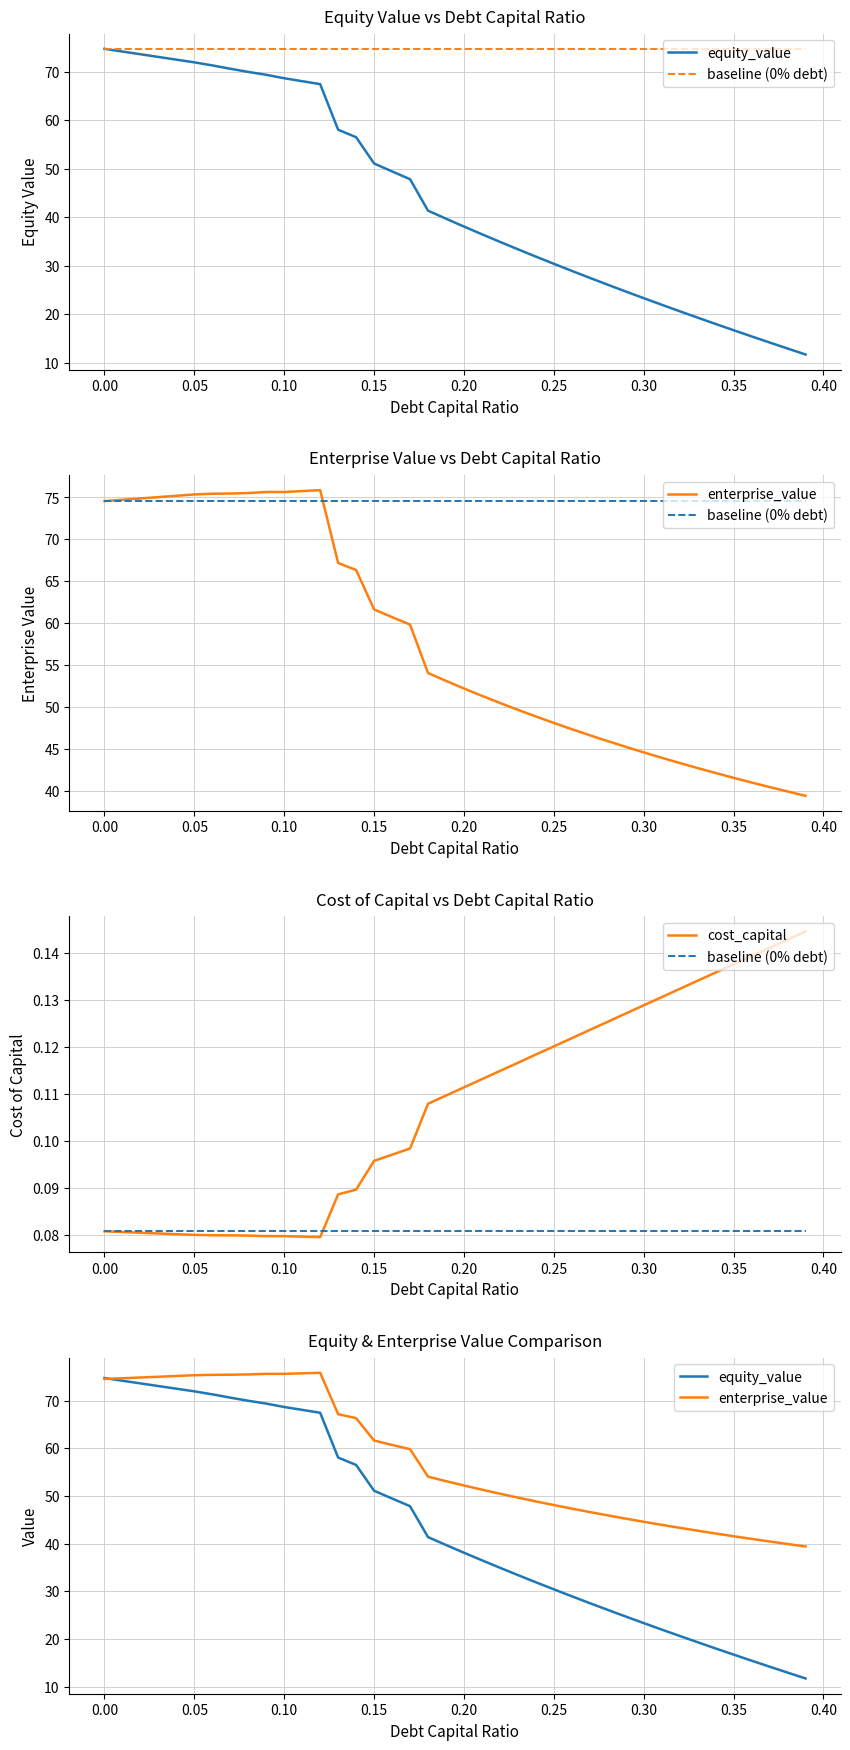

Which series has the largest total across all categories?

enterprise_value